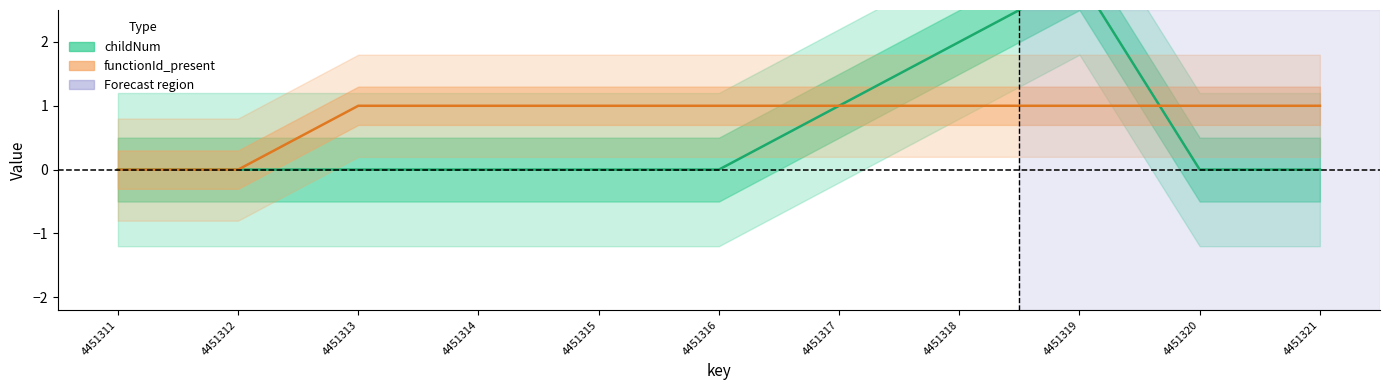

Does the chart display data point markers on the line(s)?

No